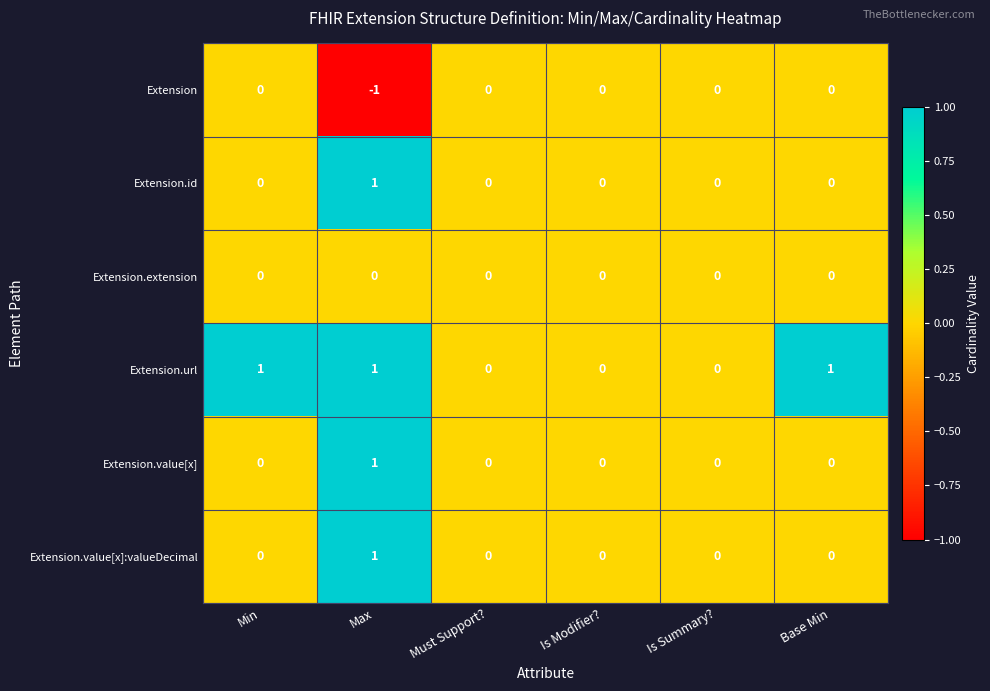

What is the total value across all series at Base Min?

1